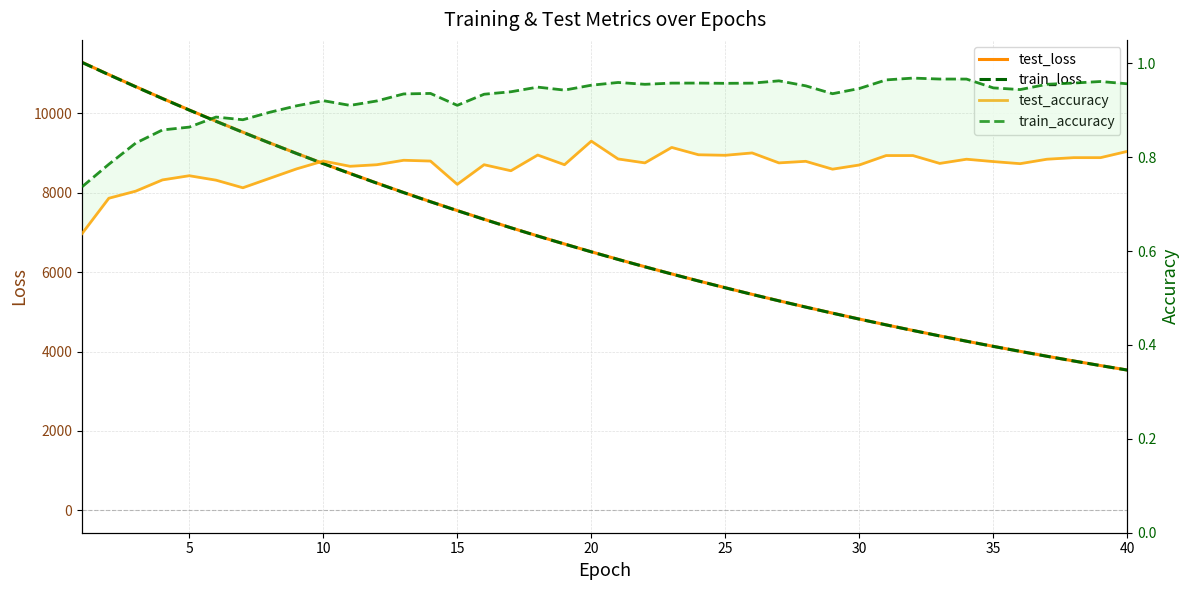

Rank the series by their maximum value, from lowest to highest.

test_accuracy, train_accuracy, train_loss, test_loss